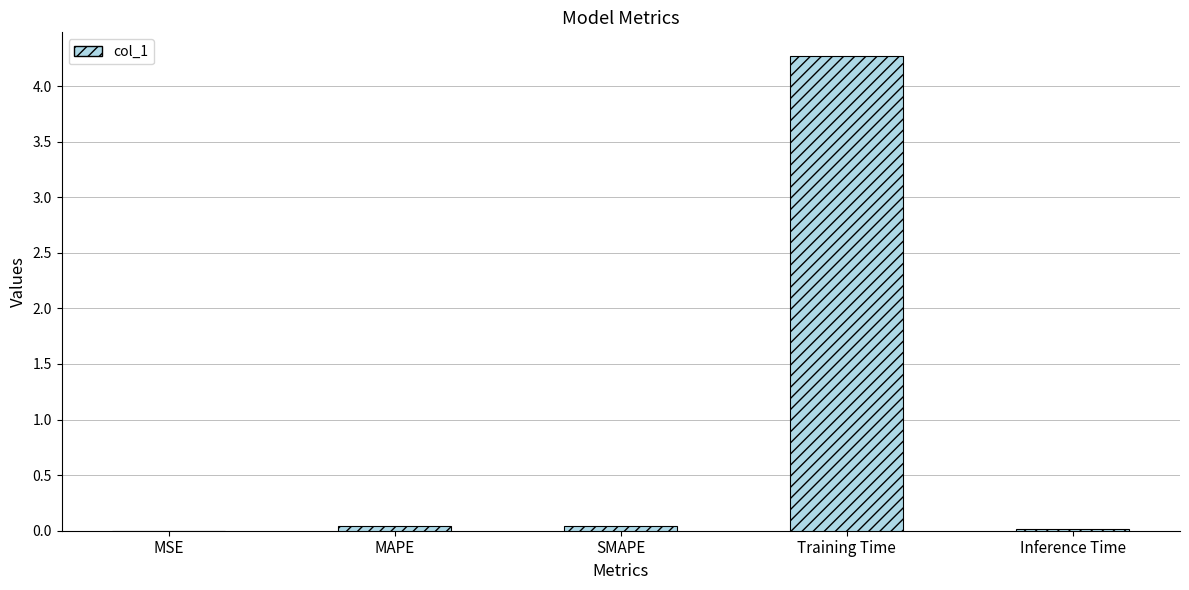

True or false: the data shows 0.0 at SMAPE.

True